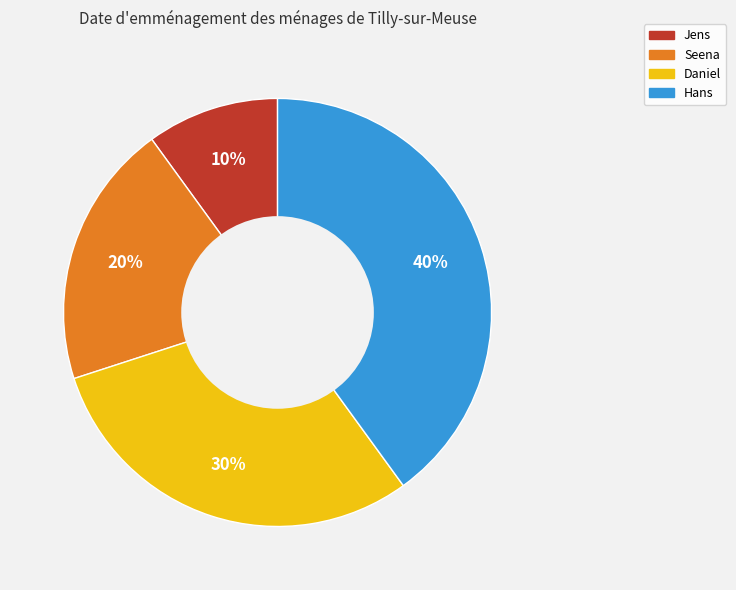

Is it true that Hans is 48% of the pie?

False